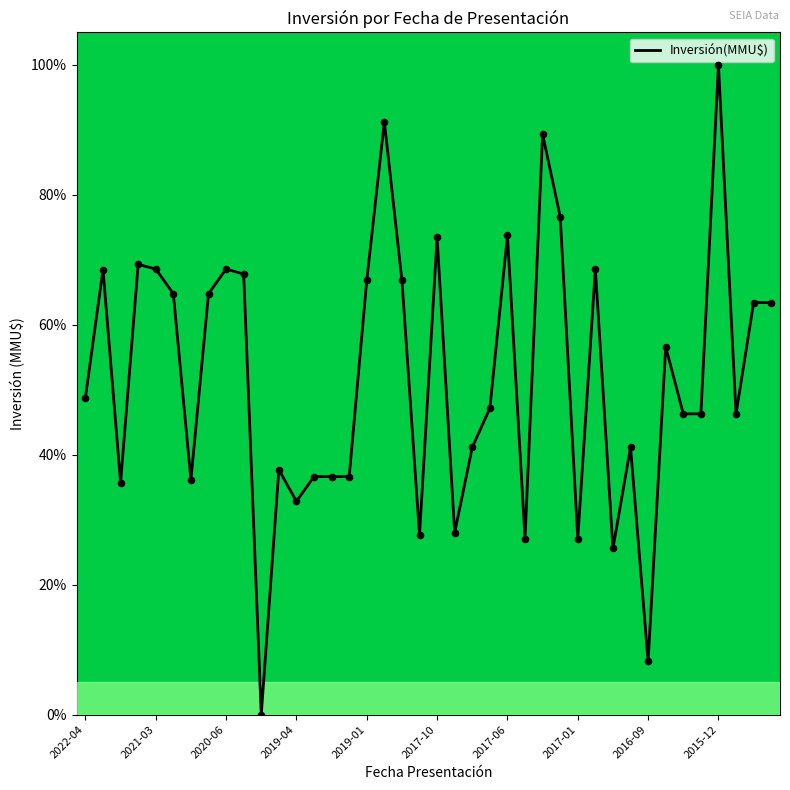

What is the difference between the maximum and minimum values?

100.0